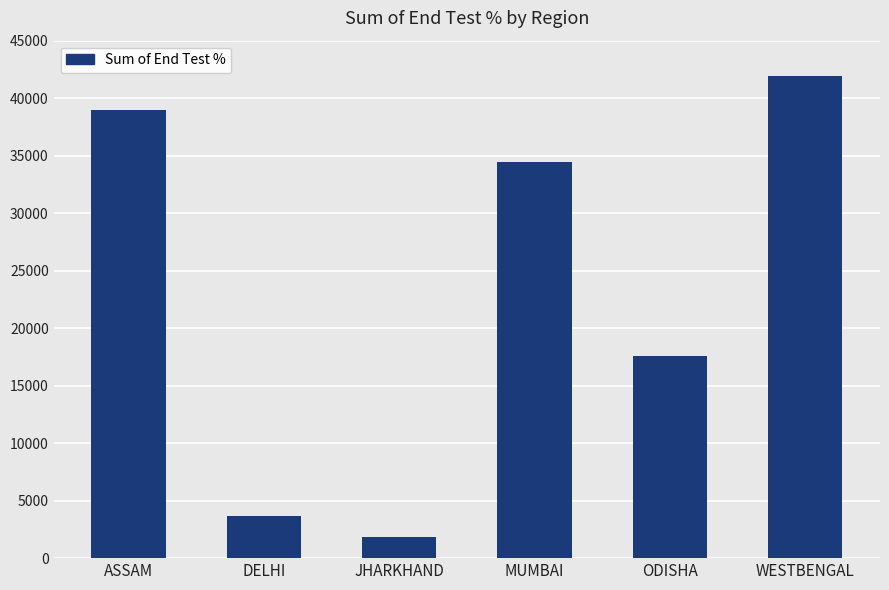

The chart shows a value of 34436 at MUMBAI. True or false?

True